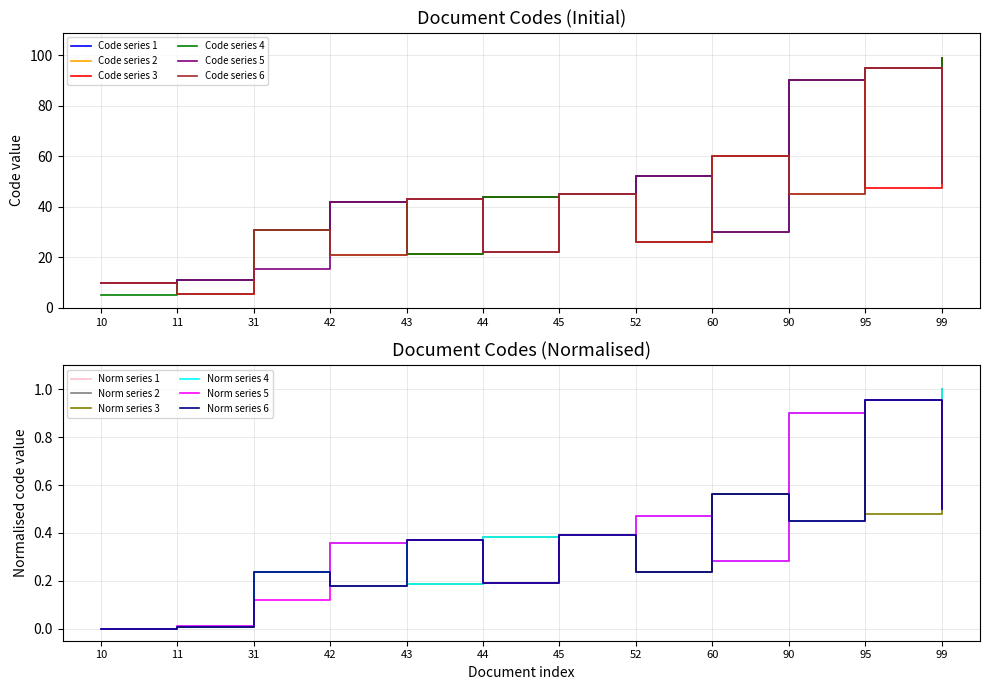

Rank the categories by value from lowest to highest.

10, 11, 31, 42, 43, 44, 45, 52, 60, 90, 95, 99